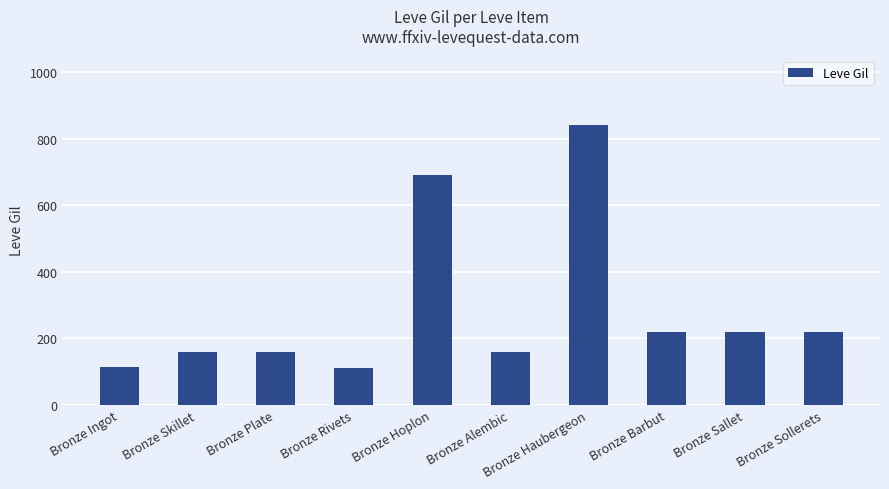

Does the chart contain any negative values?

No